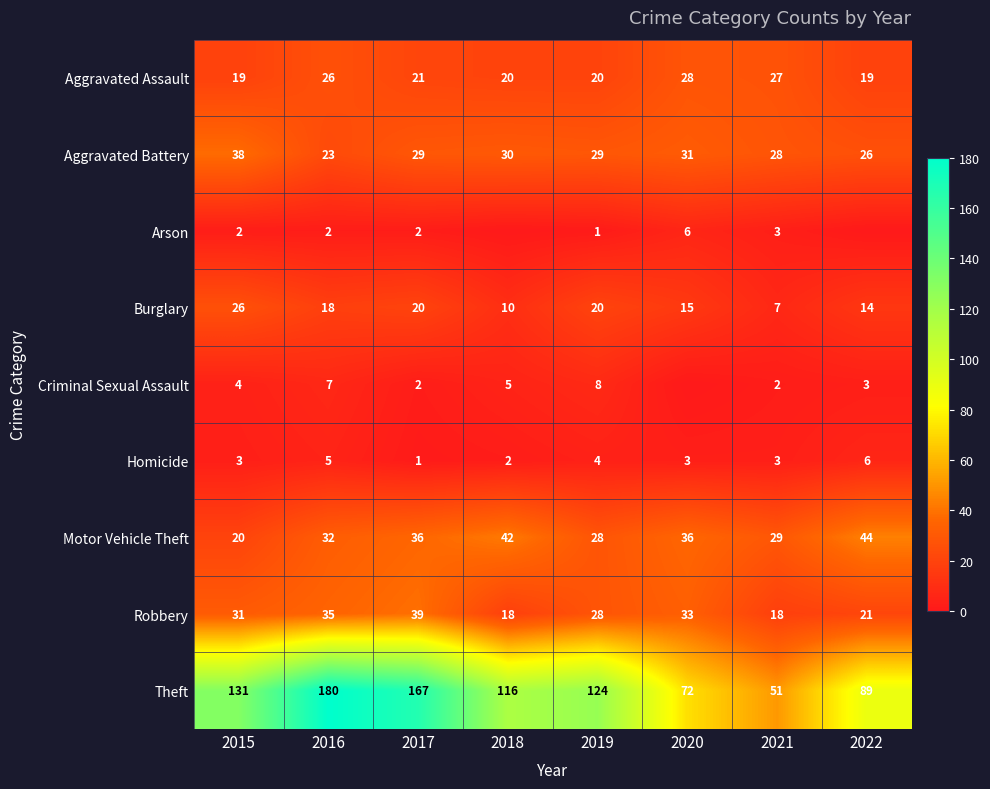

The Arson series shows 2 at 2016. True or false?

True